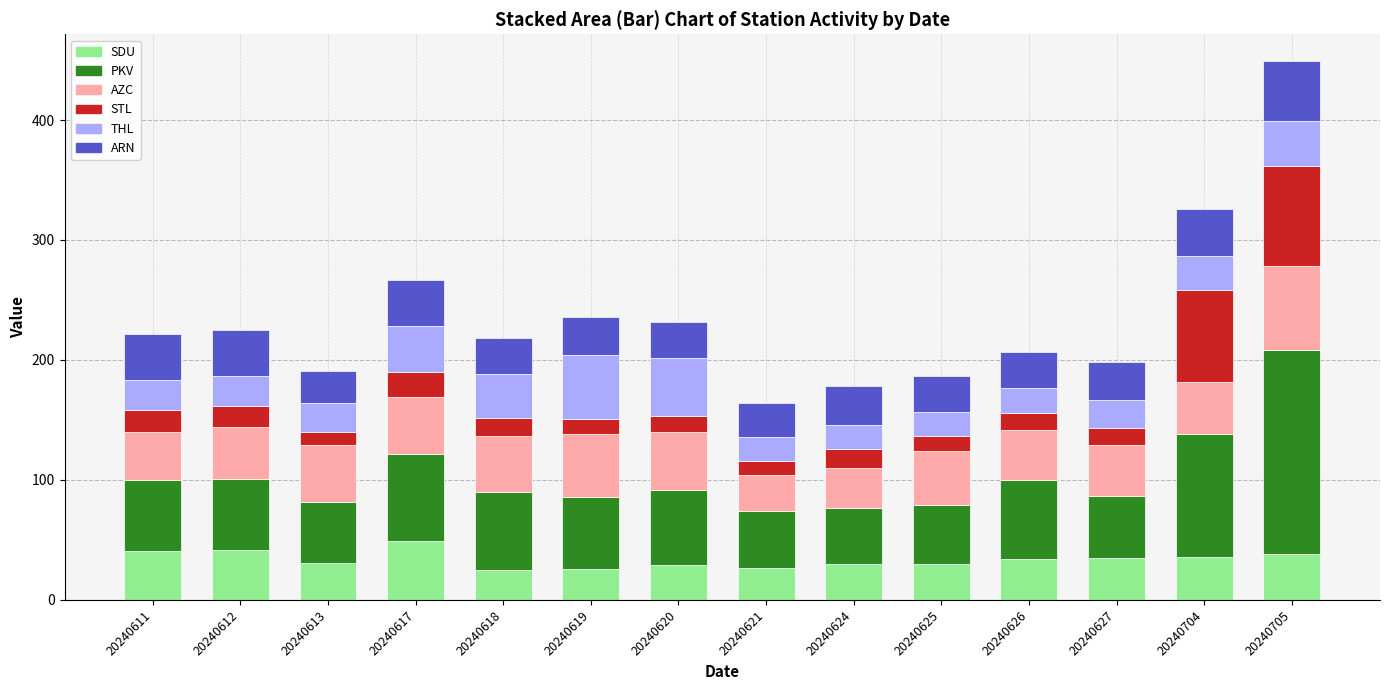

What is the difference between the second highest and minimum values in the SDU series?

17